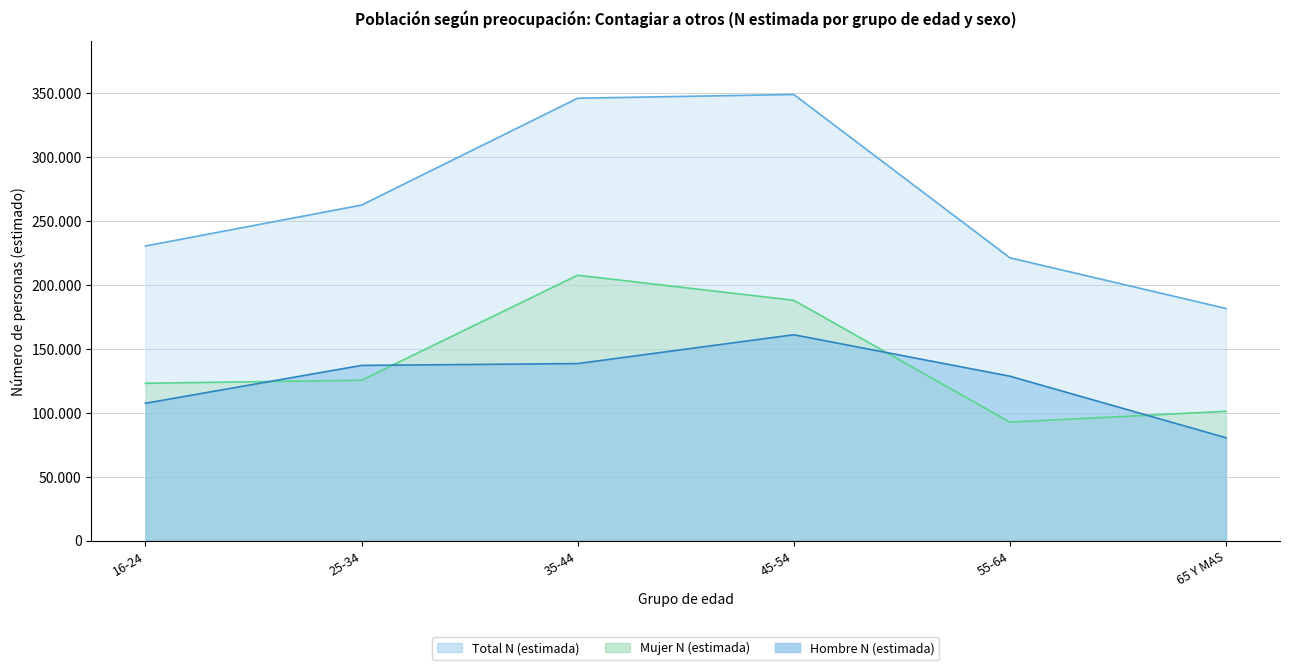

How many lines are shown in the chart?

3